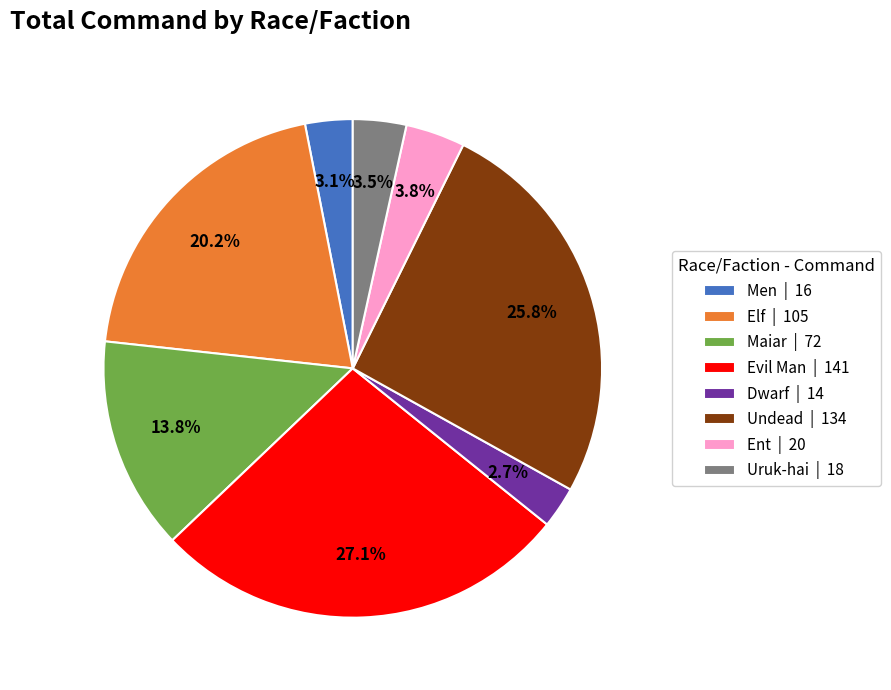

Which has a higher value, Men | 16 or Maiar | 72?

Maiar | 72